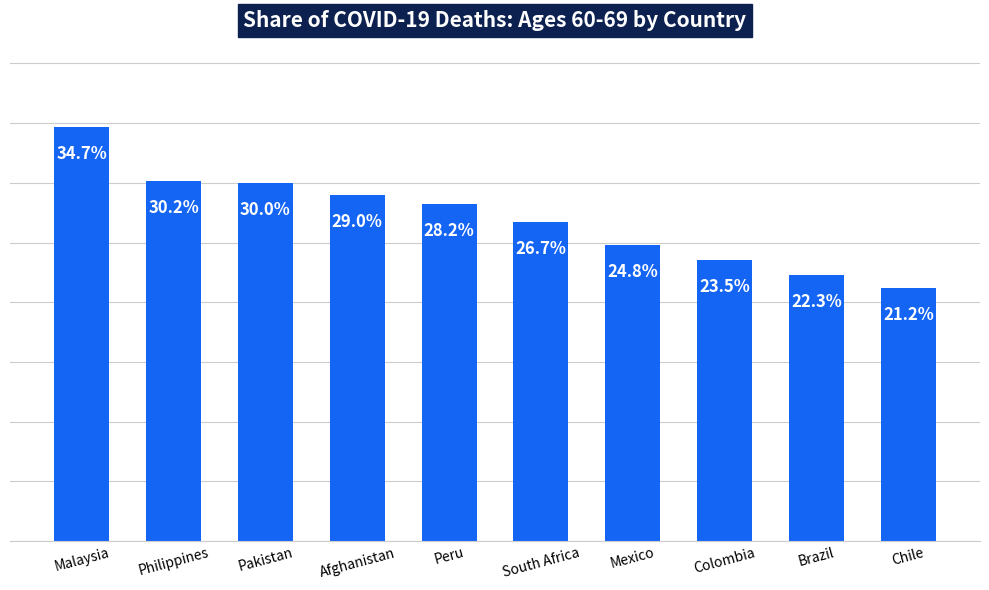

What is the label of the 6th bar from the left?

South Africa